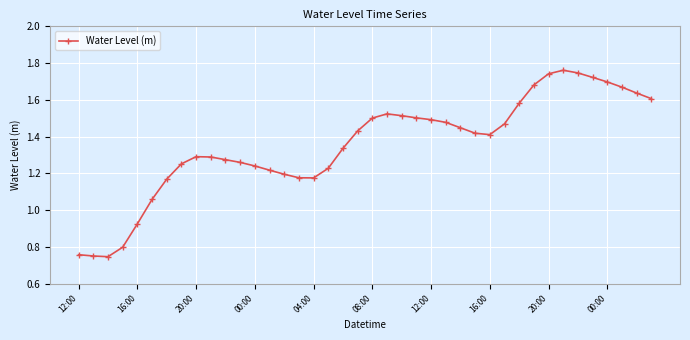

Does the chart display data point markers on the line(s)?

Yes